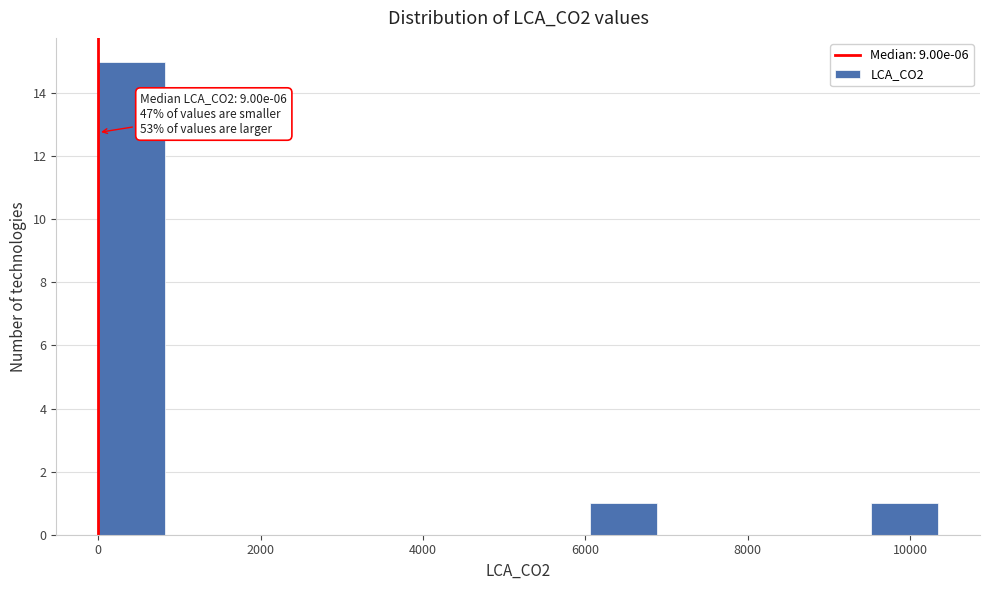

Which range on the x-axis has the tallest bar?

0 to 800